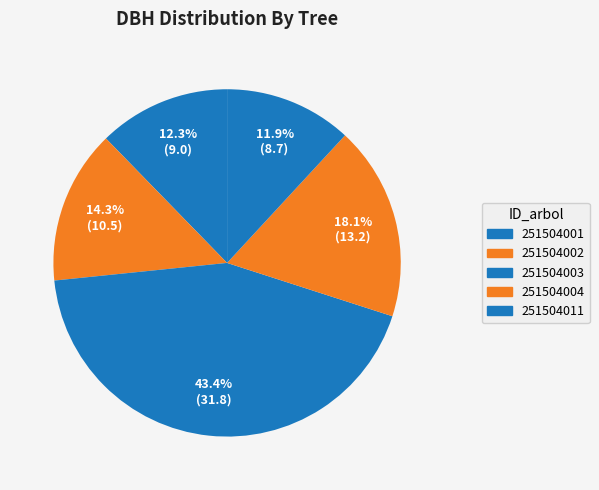

Is it true that 251504001 is 12% of the pie?

True